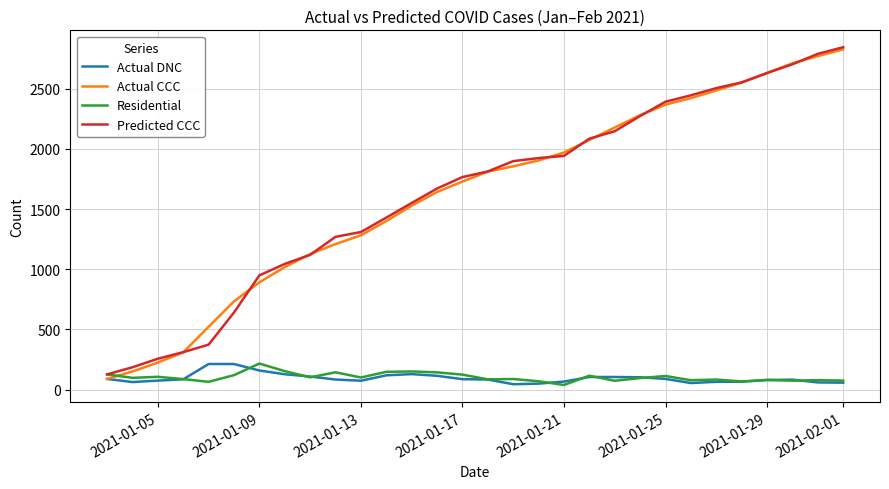

How many lines are shown in the chart?

4